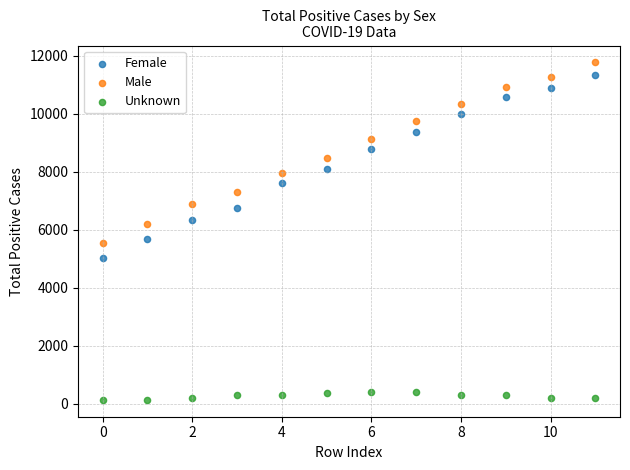

What are all the series names shown in the legend?

Female, Male, Unknown